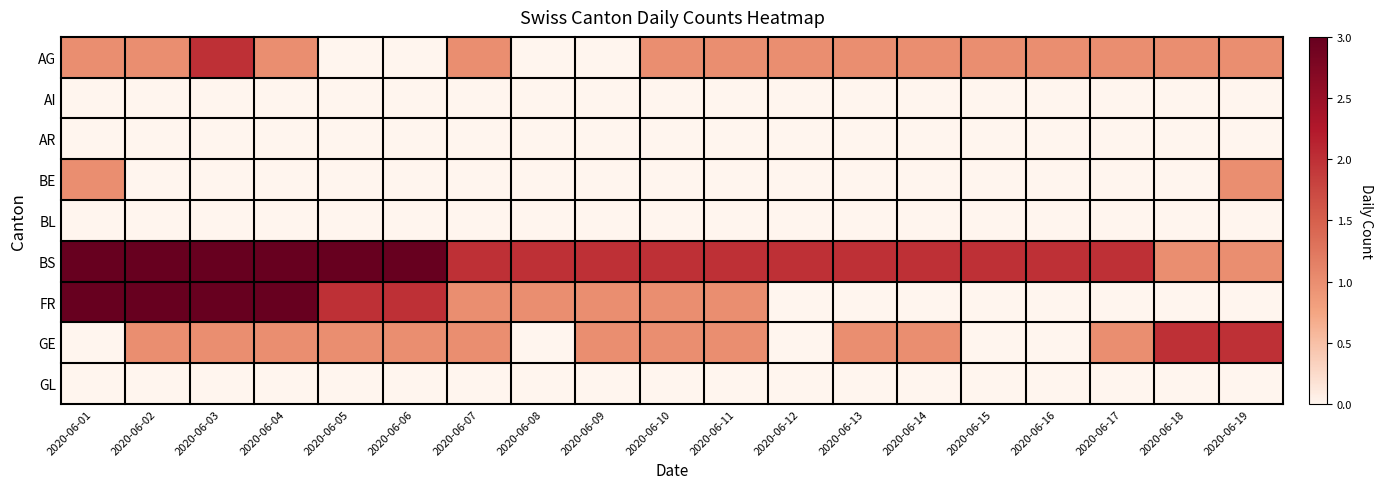

Rank the series by their maximum value, from lowest to highest.

AI, AR, BL, GL, BE, AG, GE, BS, FR